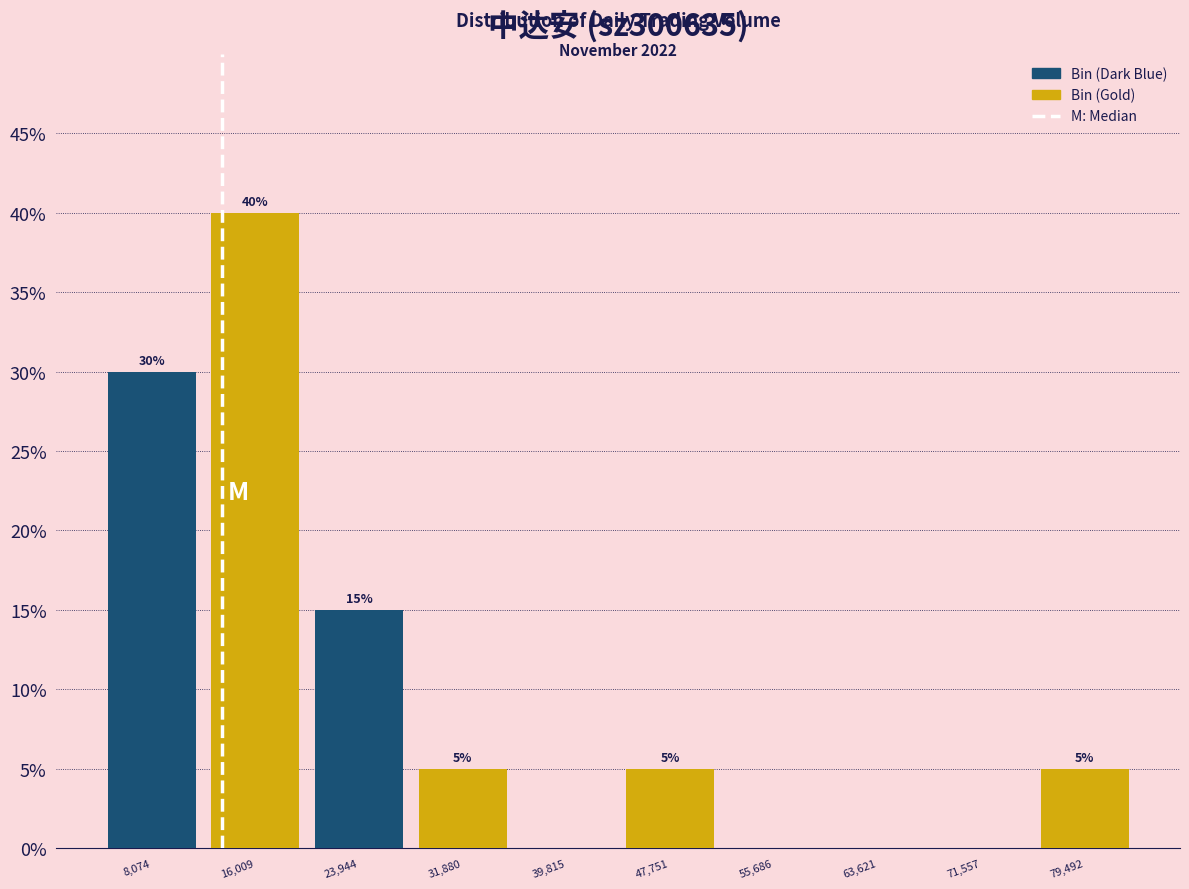

Reading left to right, transcribe all the data shown in this chart.

8,074=30	16,009=40	23,944=15	31,880=5	39,815=0	47,751=5	55,686=0	63,621=0	71,557=0	79,492=5